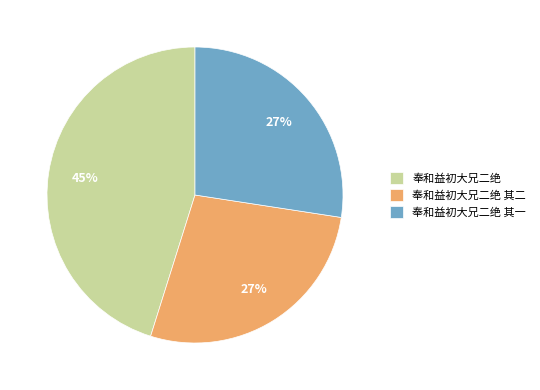

Which has a higher value, 奉和益初大兄二绝 or 奉和益初大兄二绝 其二?

奉和益初大兄二绝